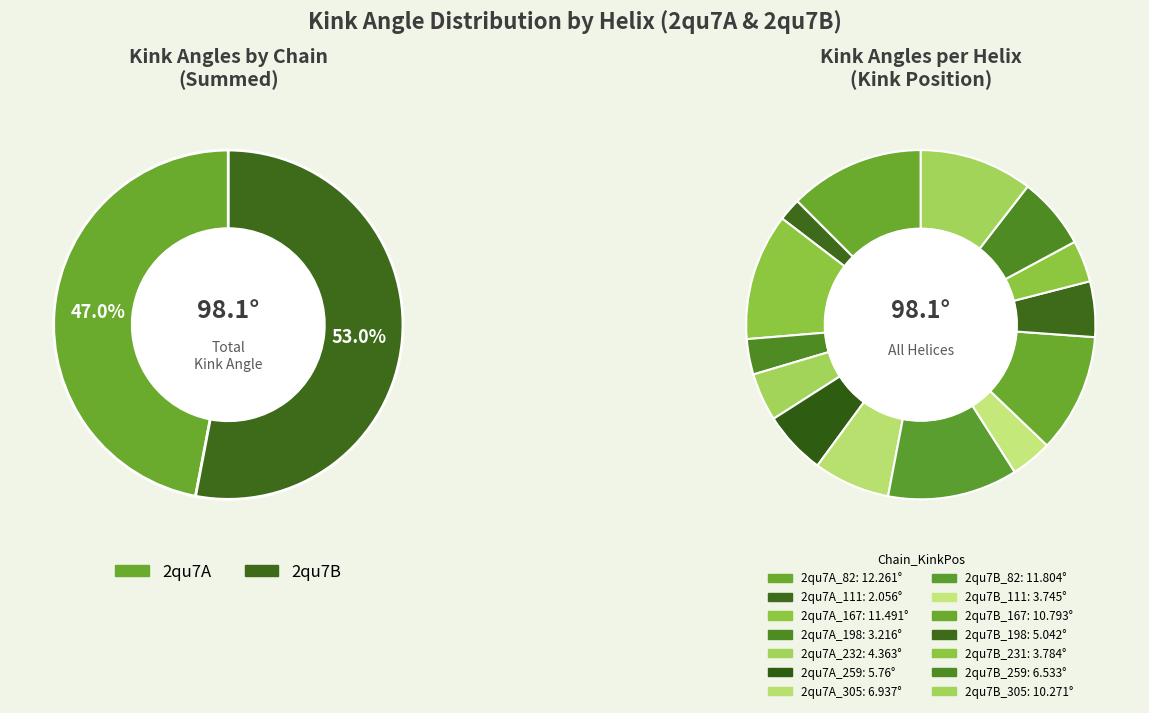

Does any single category account for the majority?

No